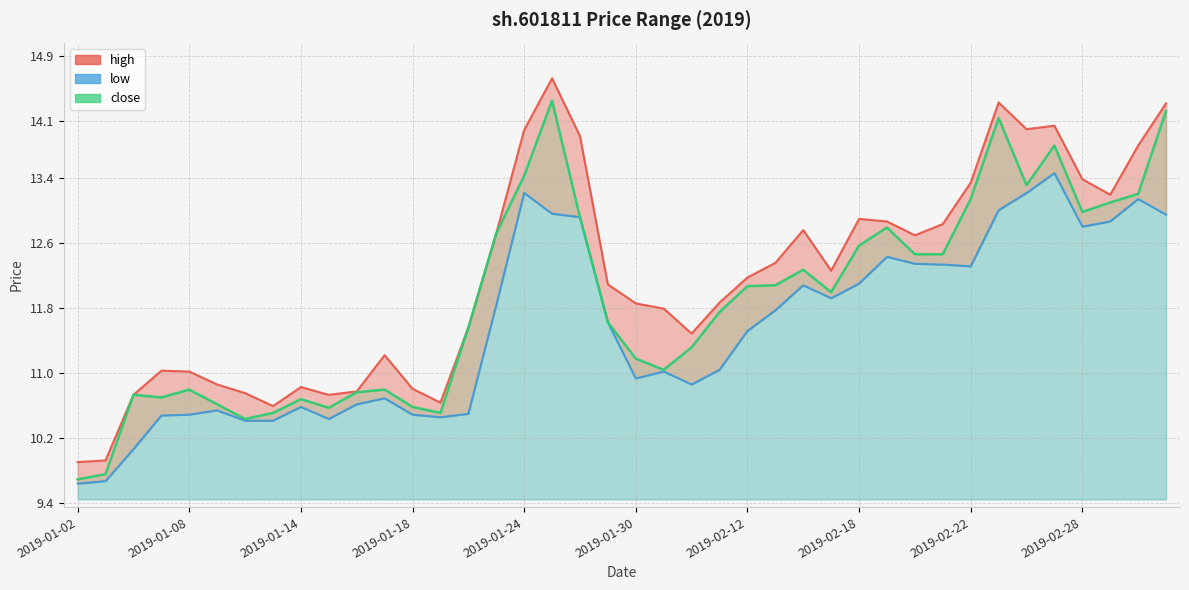

The value of low at 2019-02-15 is 16.6. True or false?

False